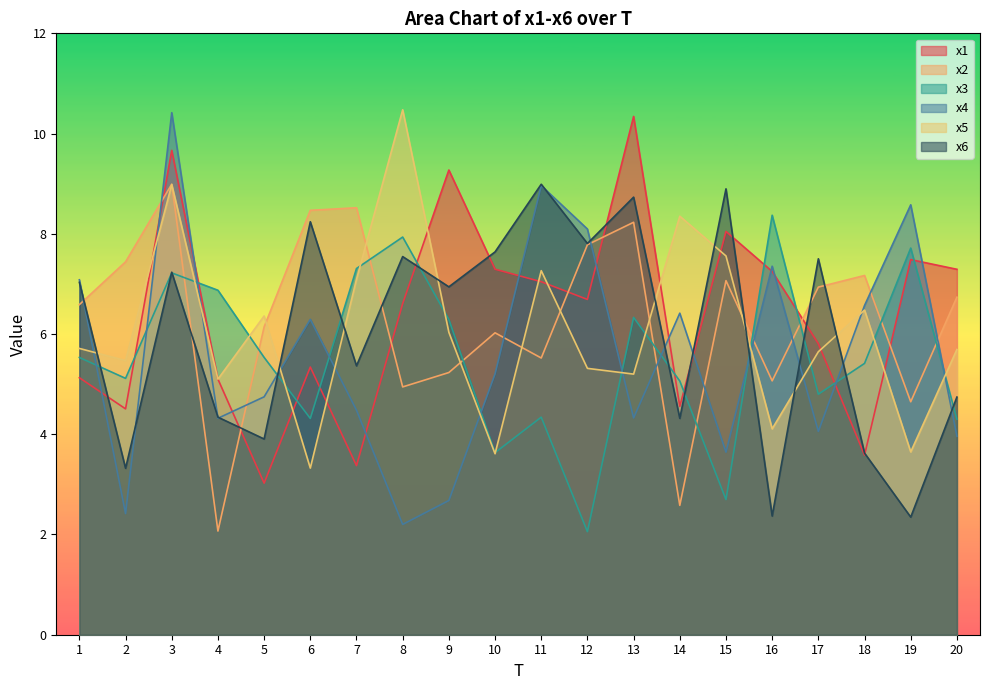

Is it true that x1 equals 7.2 at 16?

True